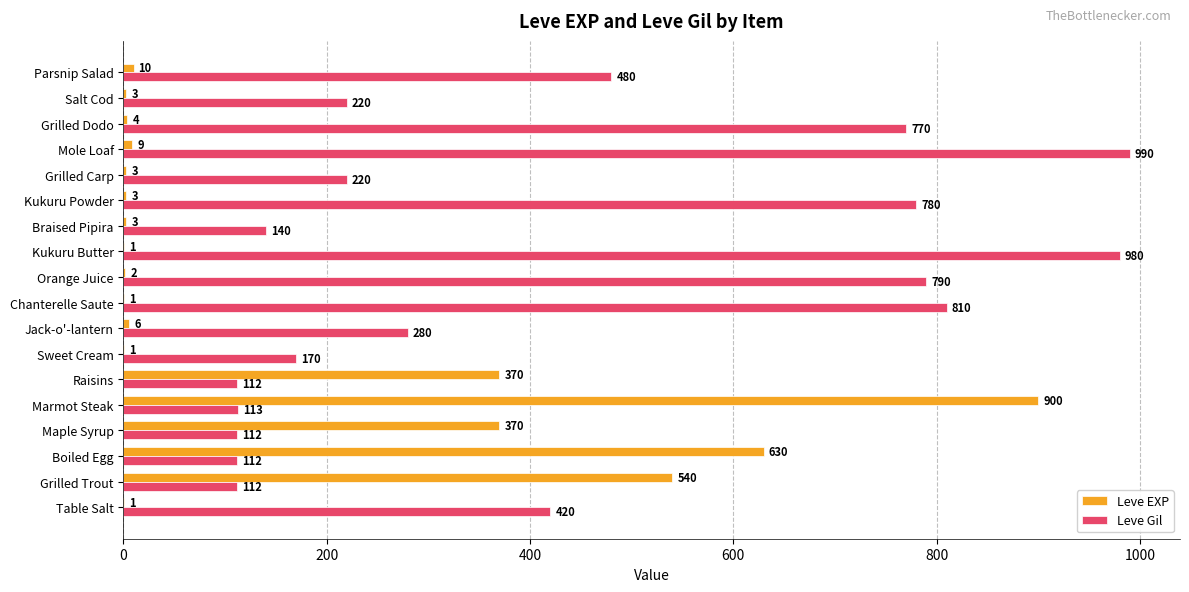

Which category has the highest value across all series?

Mole Loaf